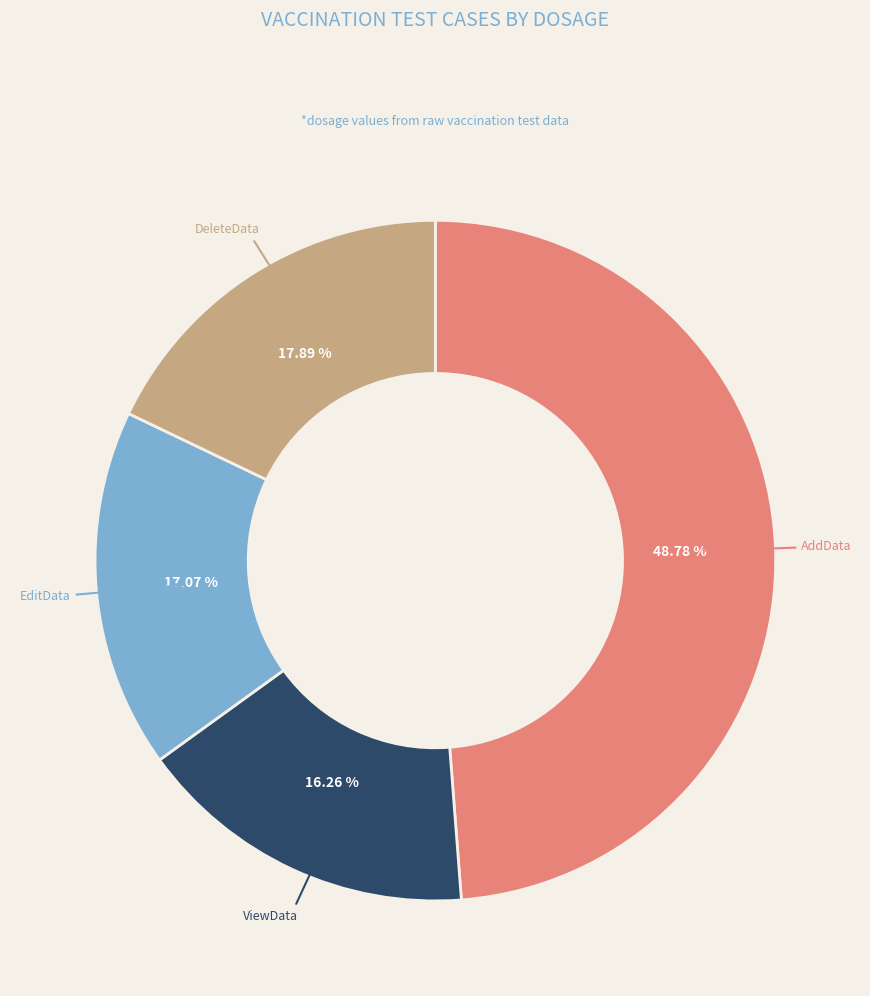

How many segments does this pie chart have?

4